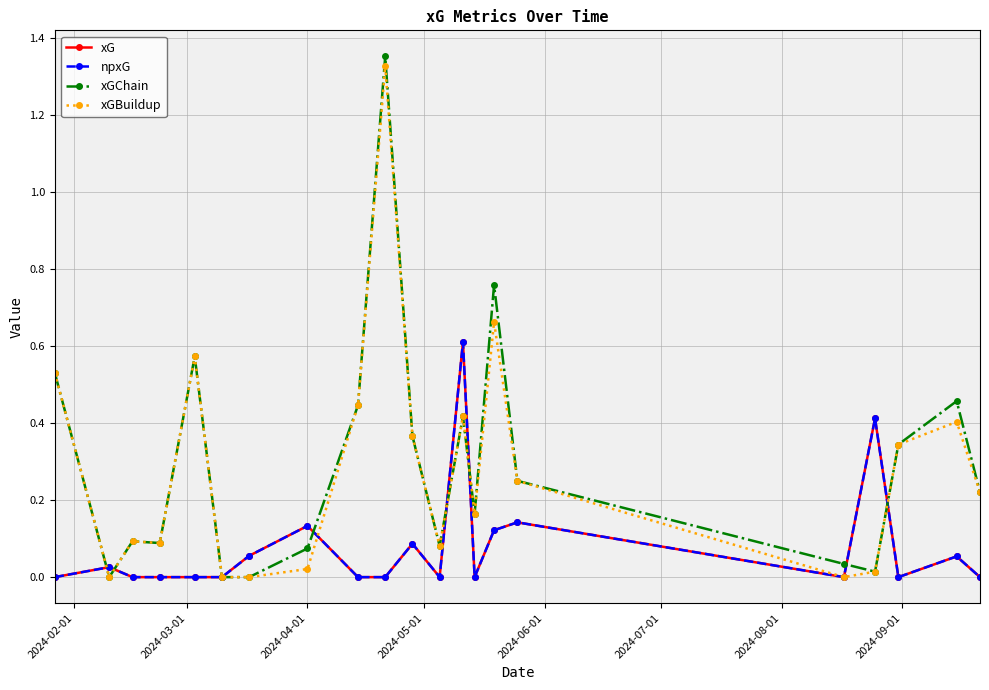

Which series has the widest spread of values?

xGChain